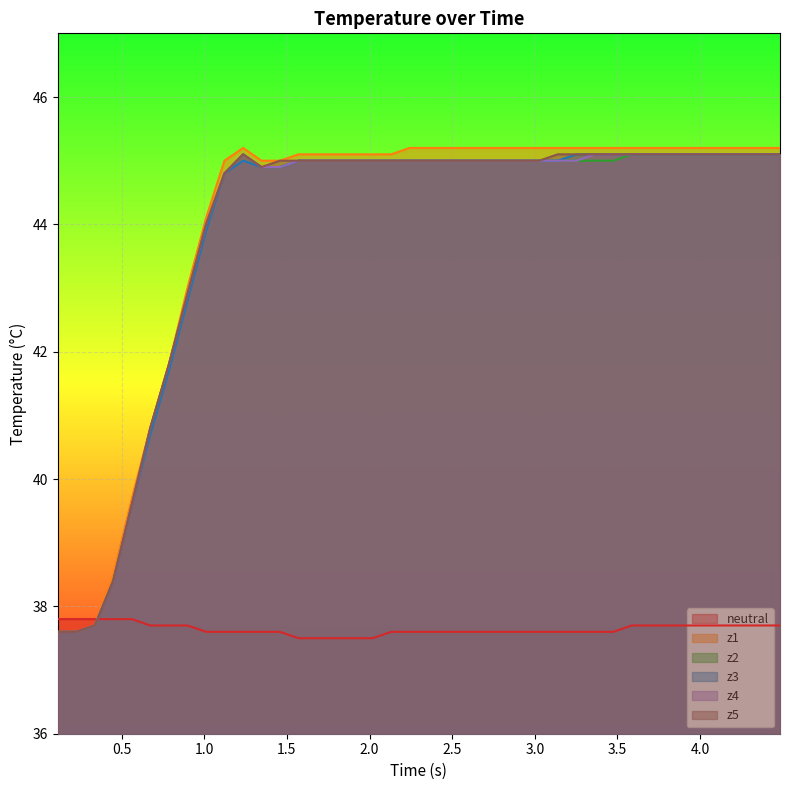

How many values in the z2 series exceed 45?

10